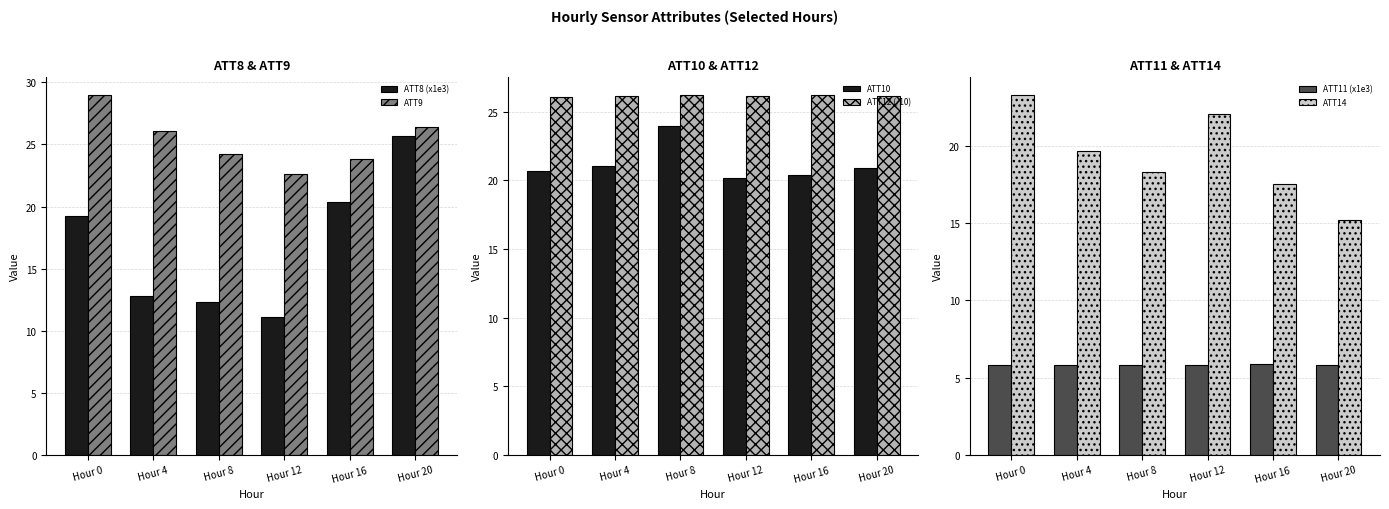

Is it true that ATT12 (/10) equals 26.2 at Hour 12?

True